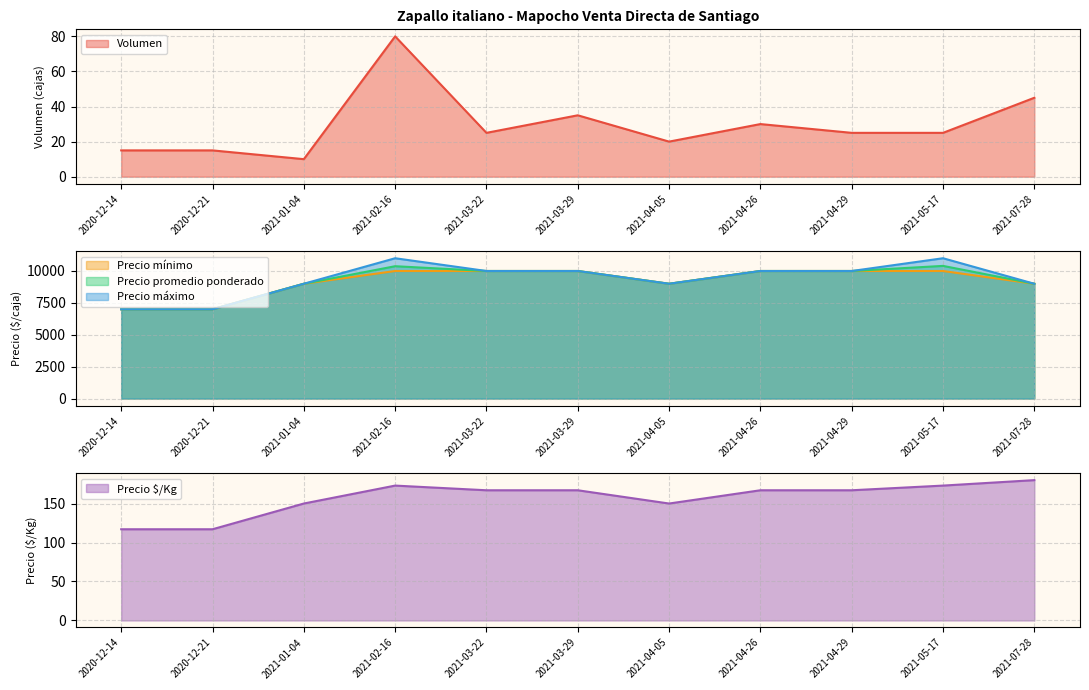

True or false: Precio mínimo has a value of 7000 at 2020-12-14.

True